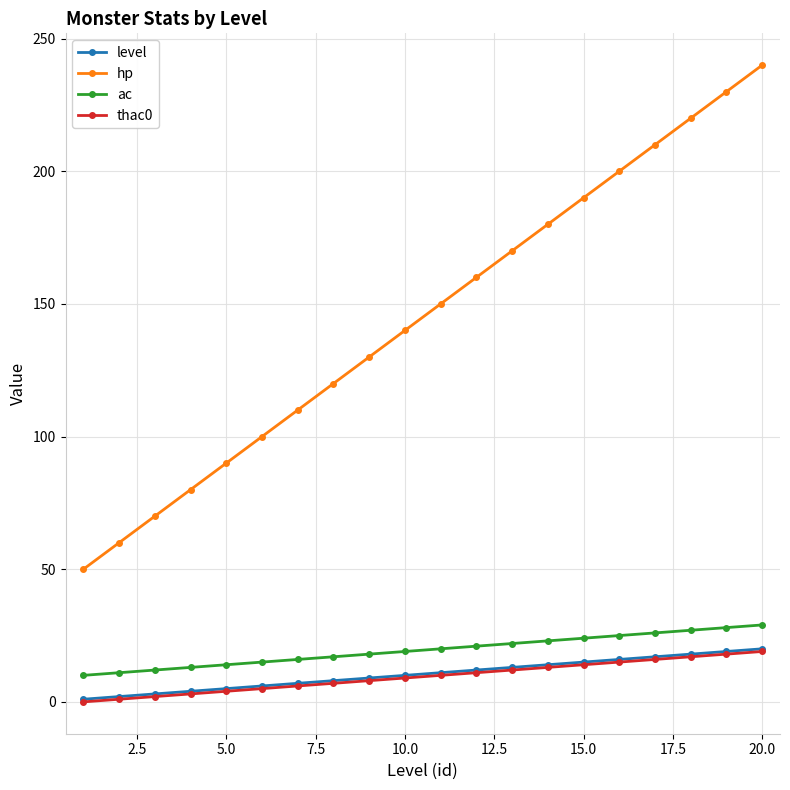

What is the highest value of the hp series?

240